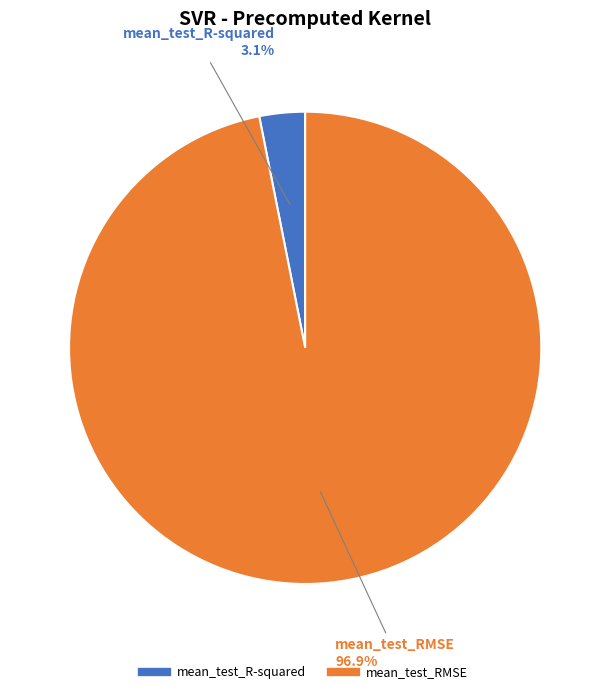

The mean_test_RMSE slice represents 97% of the pie. True or false?

True